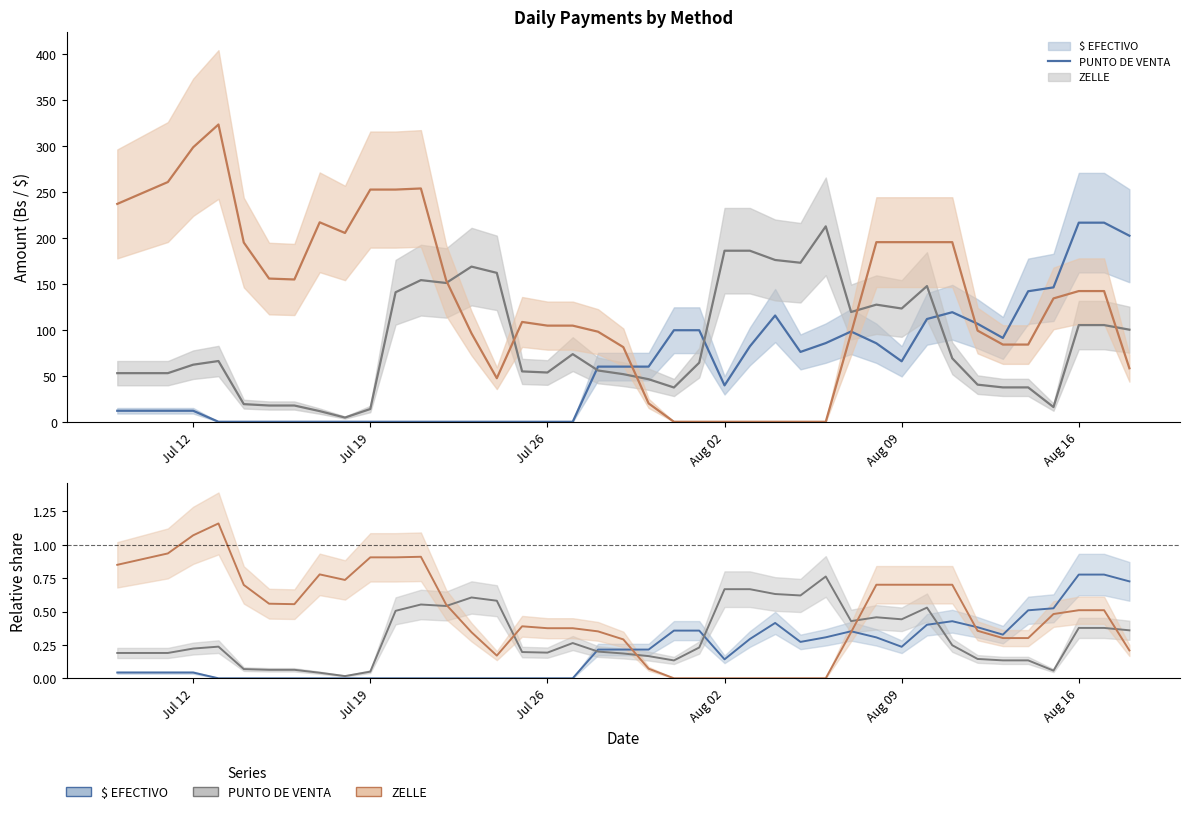

Is this an area chart (filled region under the line)?

No